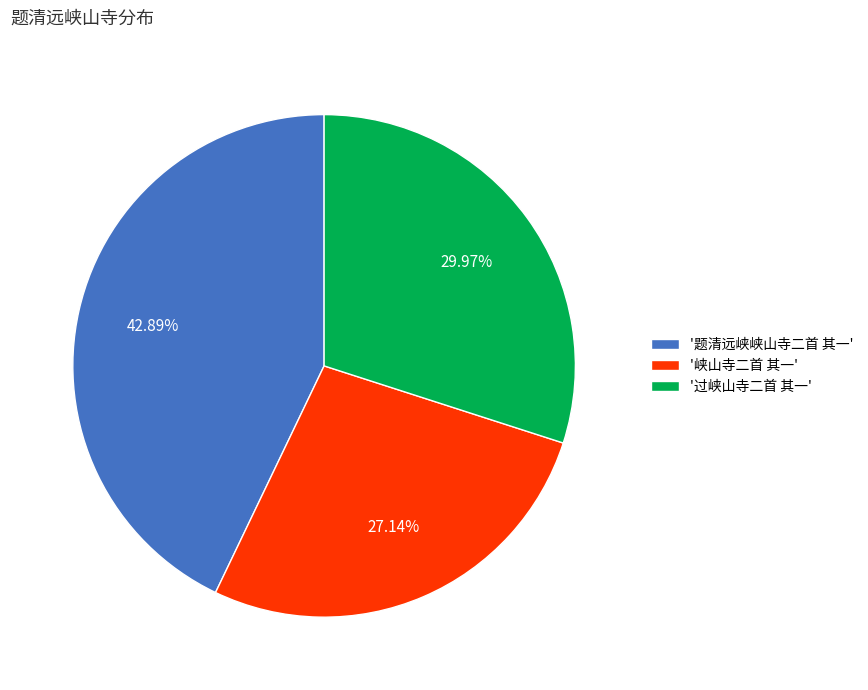

Which has a higher value, '过峡山寺二首 其一' or '峡山寺二首 其一'?

'过峡山寺二首 其一'